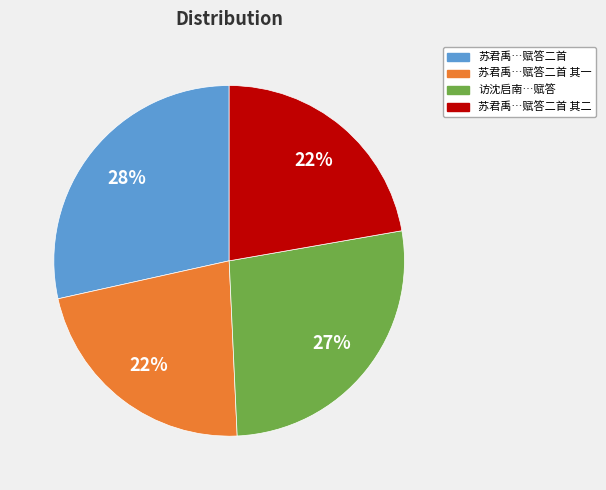

Does any single category account for the majority?

No